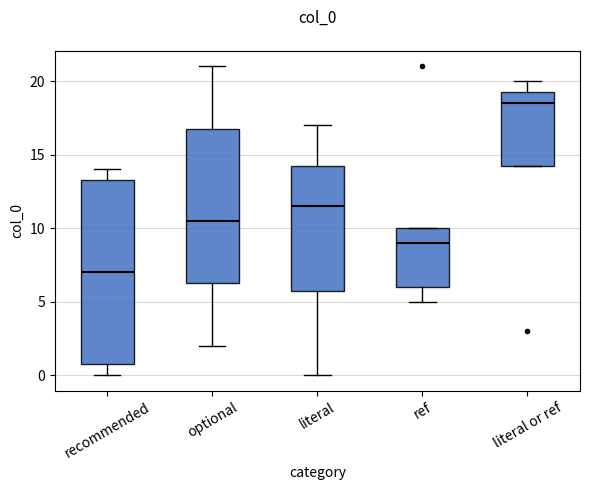

Reading left to right, transcribe this box plot: for each box, give where its median line is, the range the box spans, and where its two whiskers end, as read against the y-axis. The values are not printed on the chart, so give them approximately, as read against the axis.

recommended: median 7.0, box 1.0 to 13.5, whiskers 0.0 to 14.0
optional: median 10.5, box 6.5 to 17.0, whiskers 2.0 to 21.0
literal: median 11.5, box 6.0 to 14.5, whiskers 0.0 to 17.0
ref: median 9.0, box 6.0 to 10.0, whiskers 5.0 to 10.0
literal or ref: median 18.5, box 14.5 to 19.5, whiskers 14.5 to 20.0